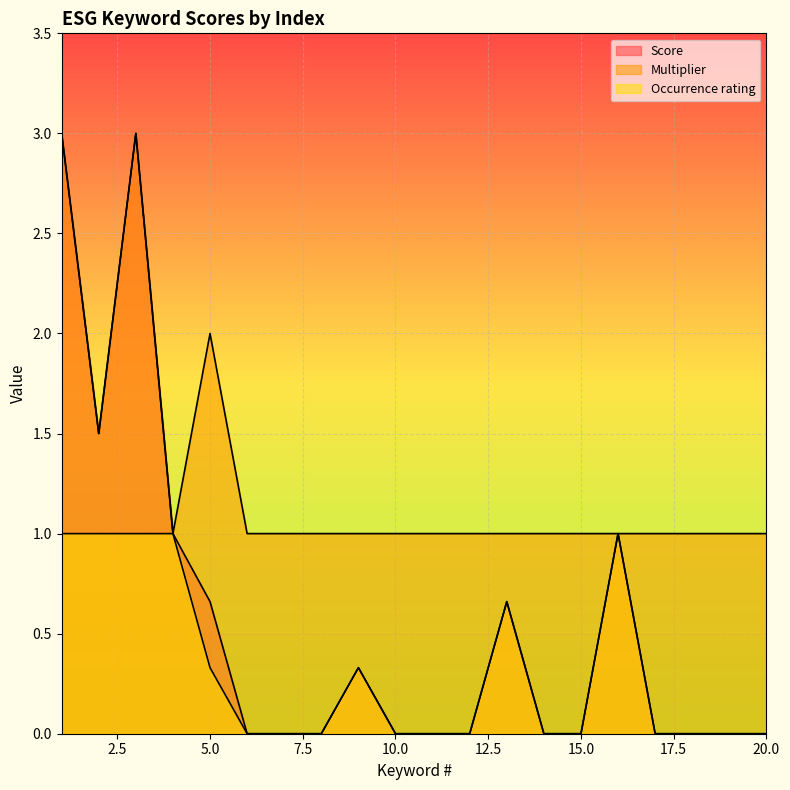

What are all the series names shown in the legend?

Score, Multiplier, Occurrence rating